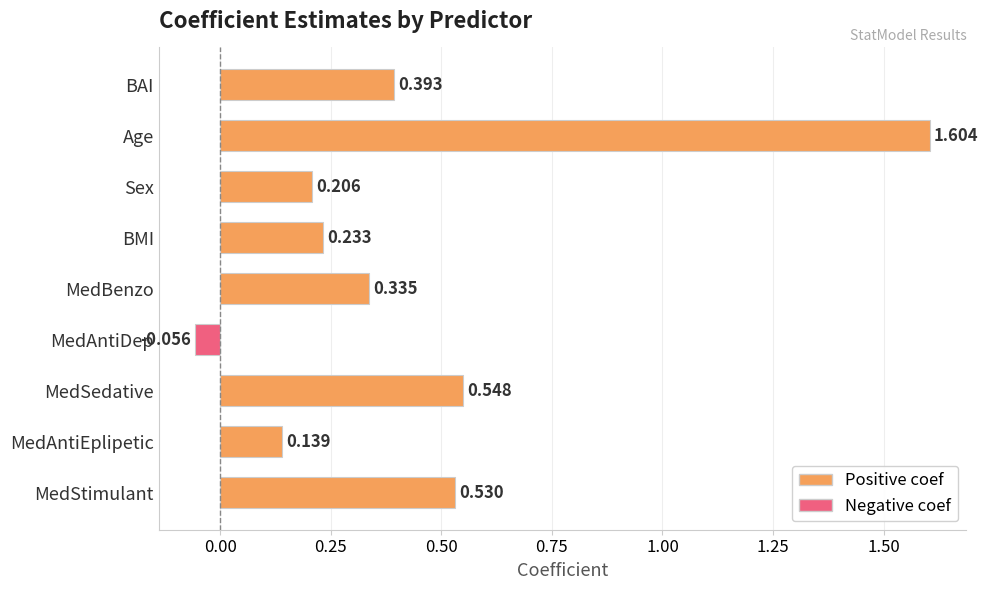

What is the label of the 8th bar from the bottom?

Age